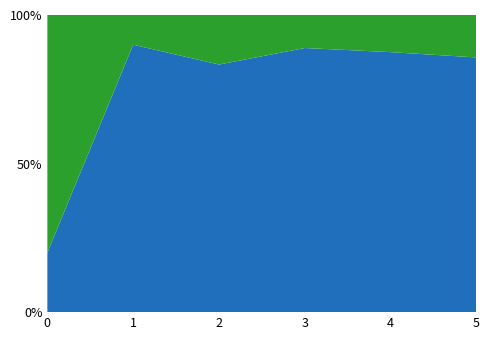

What is the total value across all series at 0?

100.0